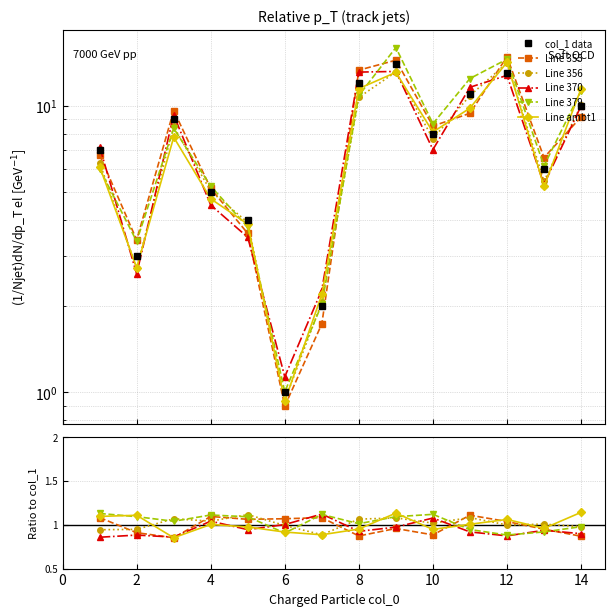

The Line ambt1 series shows 1.0 at 8. True or false?

True